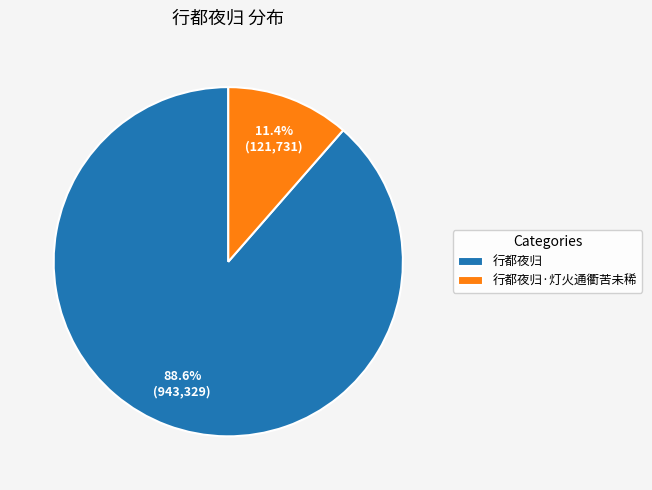

To the nearest percent, what is the average slice percentage?

50%